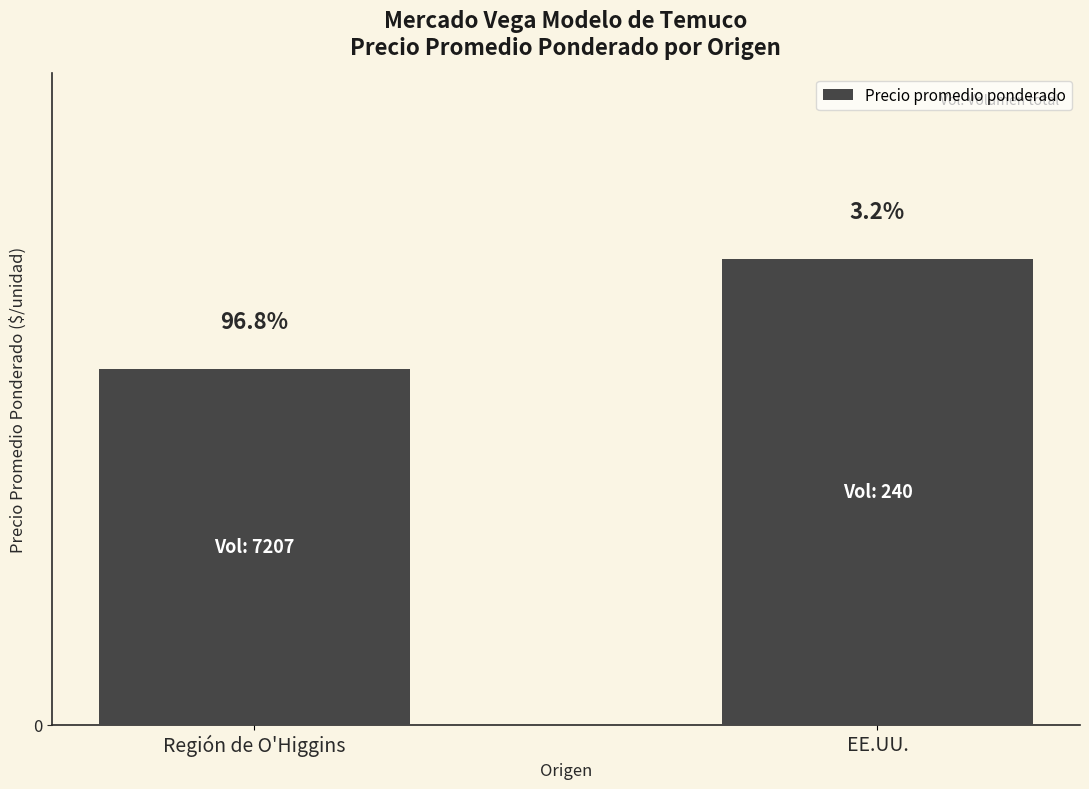

Are the bars horizontal?

No